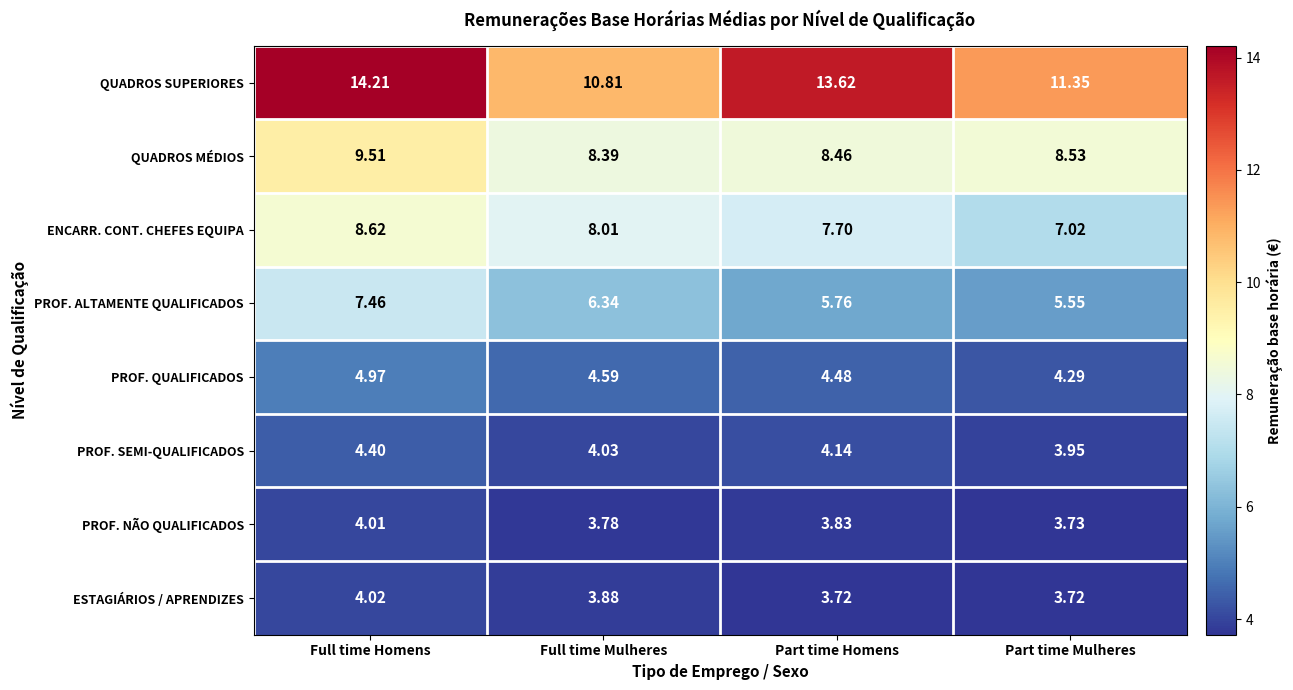

List the series in order of their peak value, lowest first.

PROF. NÃO QUALIFICADOS, ESTAGIÁRIOS / APRENDIZES, PROF. SEMI-QUALIFICADOS, PROF. QUALIFICADOS, PROF. ALTAMENTE QUALIFICADOS, ENCARR. CONT. CHEFES EQUIPA, QUADROS MÉDIOS, QUADROS SUPERIORES